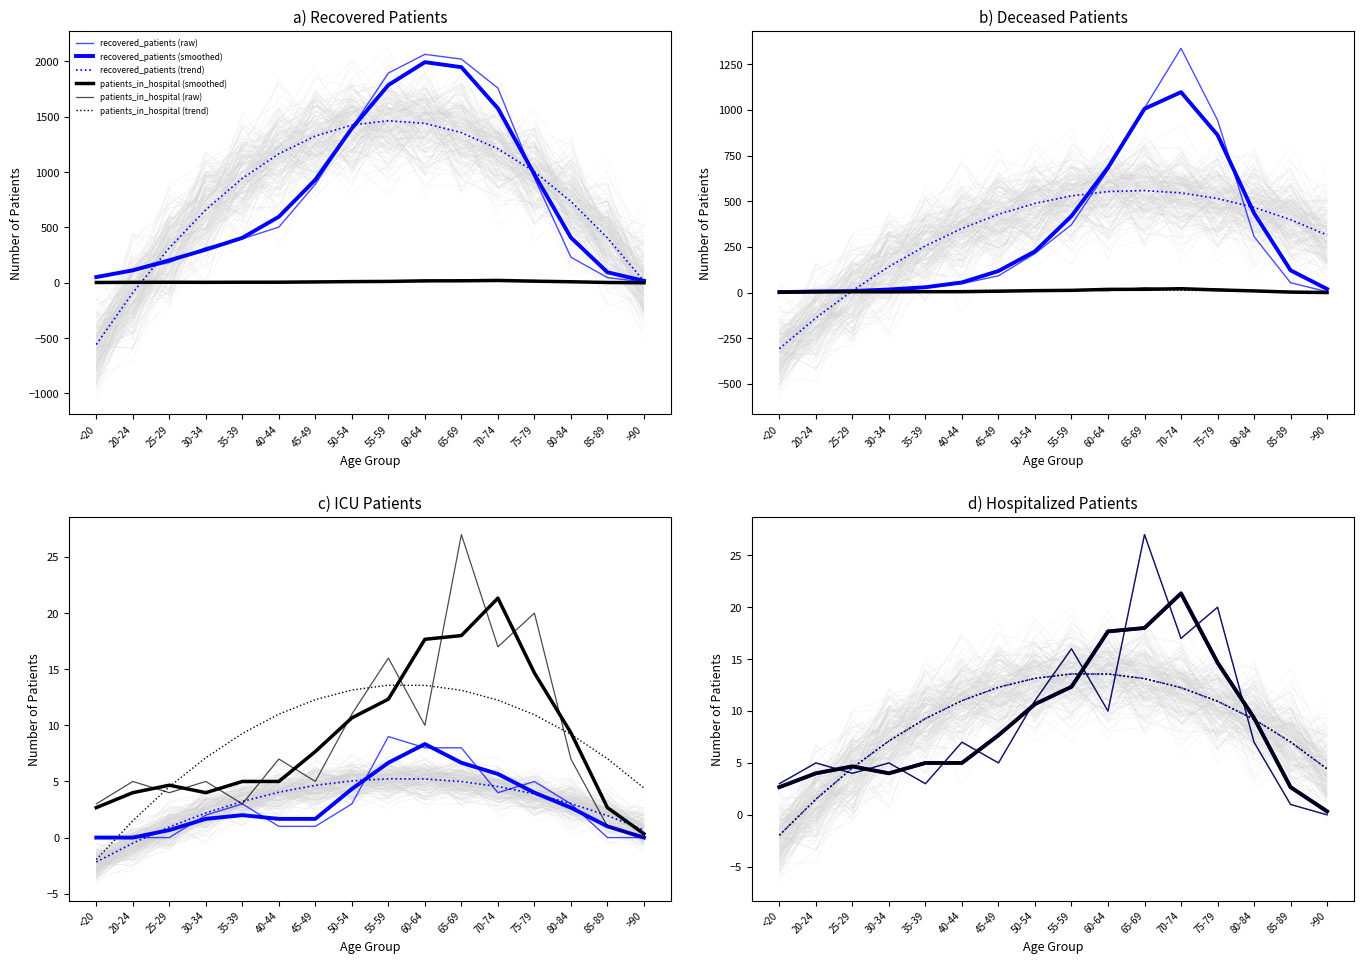

How many categories are shown in the chart?

16